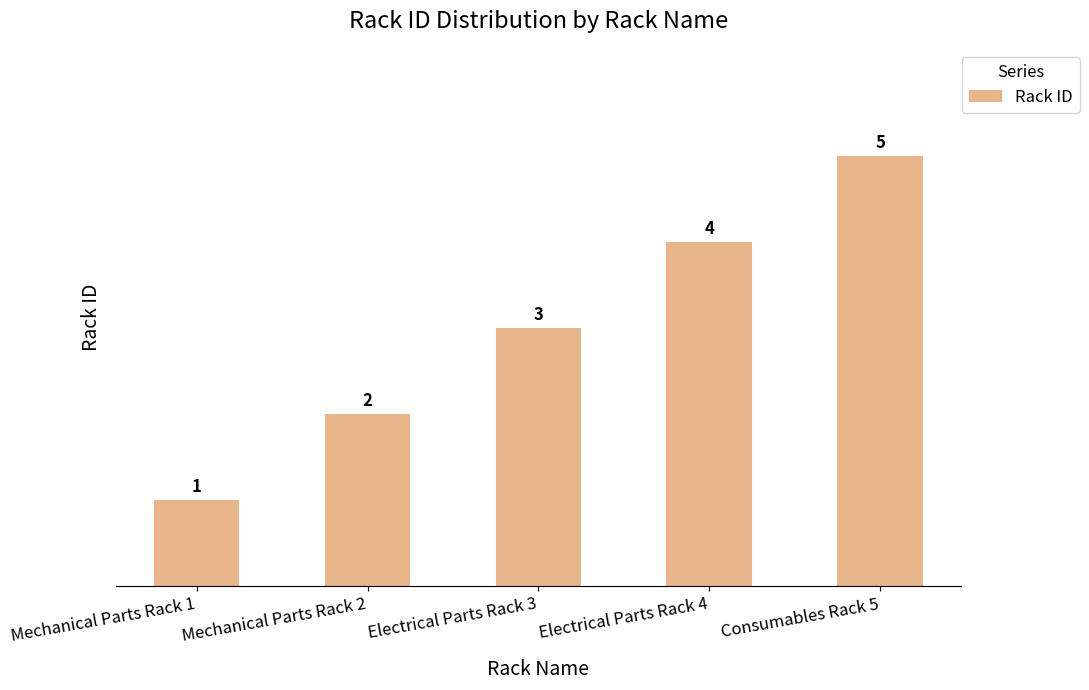

List the labels in order of value, largest first.

Consumables Rack 5, Electrical Parts Rack 4, Electrical Parts Rack 3, Mechanical Parts Rack 2, Mechanical Parts Rack 1